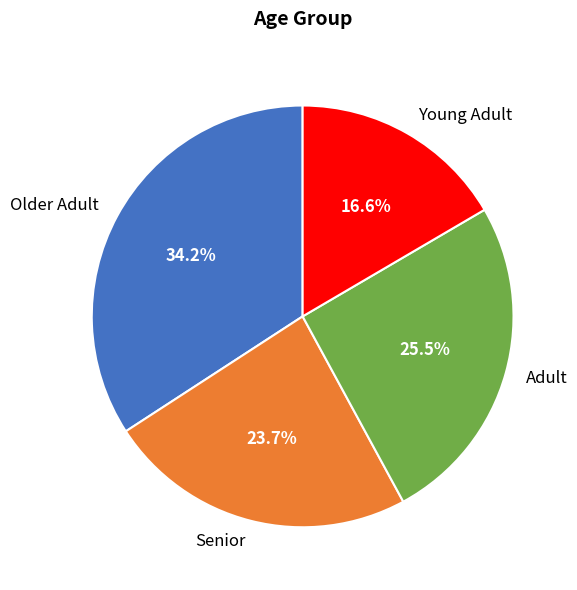

How many slices are in this pie chart?

4